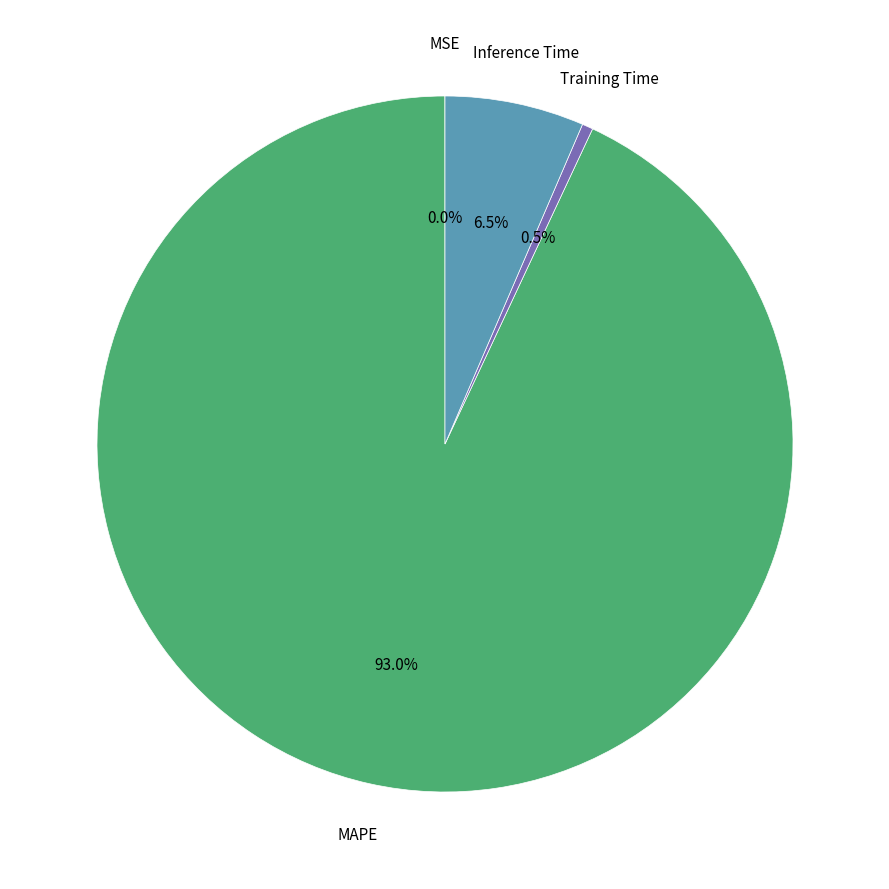

Is there any slice that represents more than half of the pie?

Yes